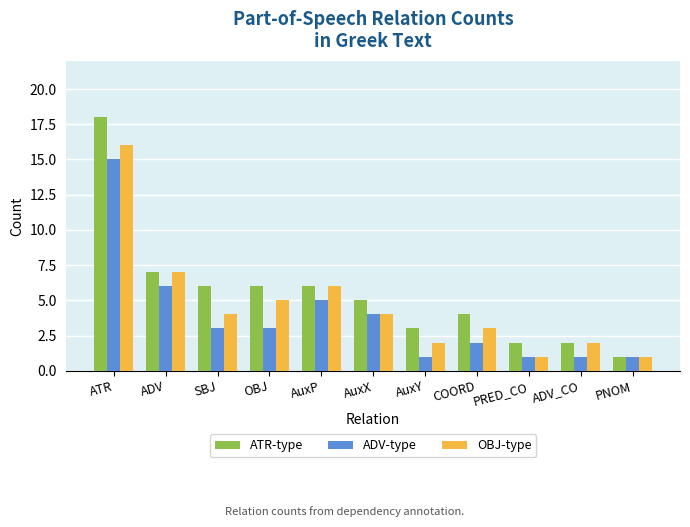

True or false: ADV-type has a value of 1 at AuxP.

False